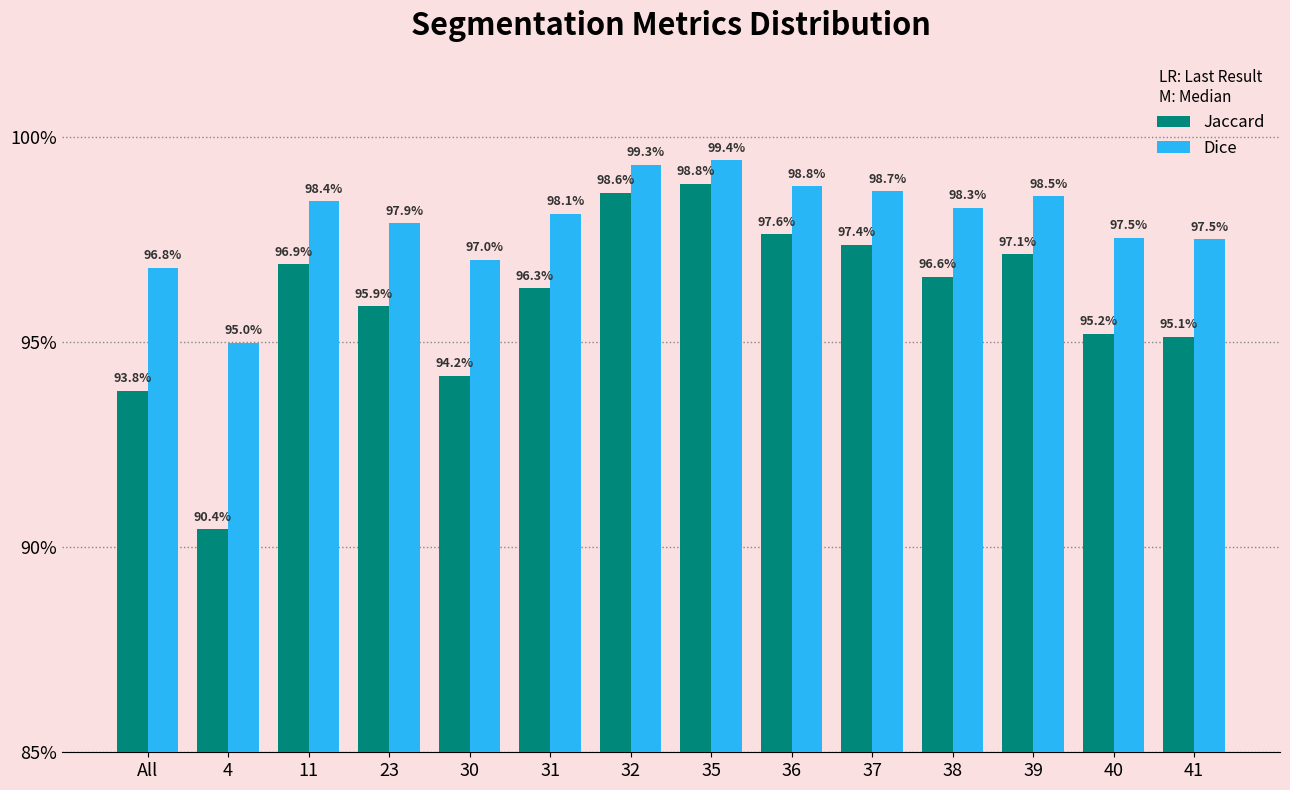

What are all the series names shown in the legend?

Jaccard, Dice